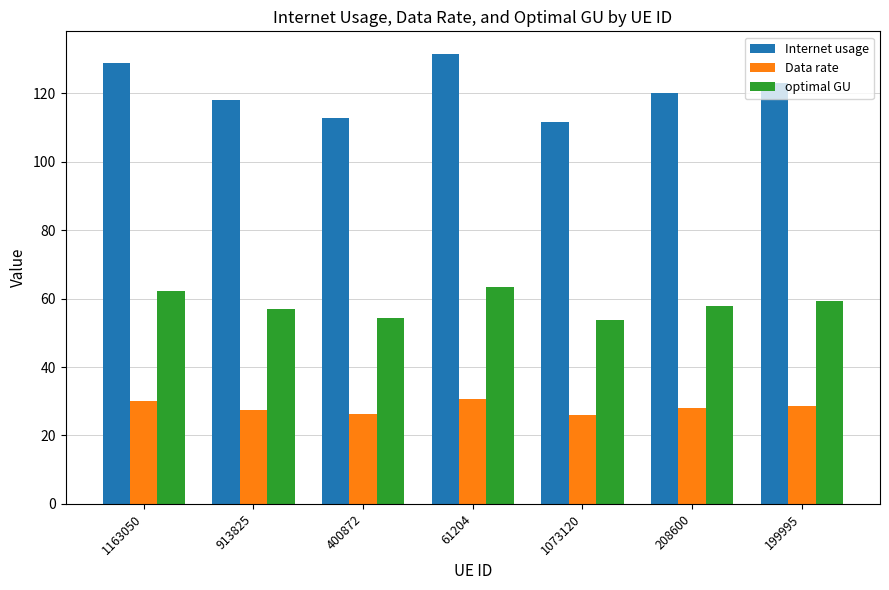

What is the lowest value of the optimal GU series?

53.8